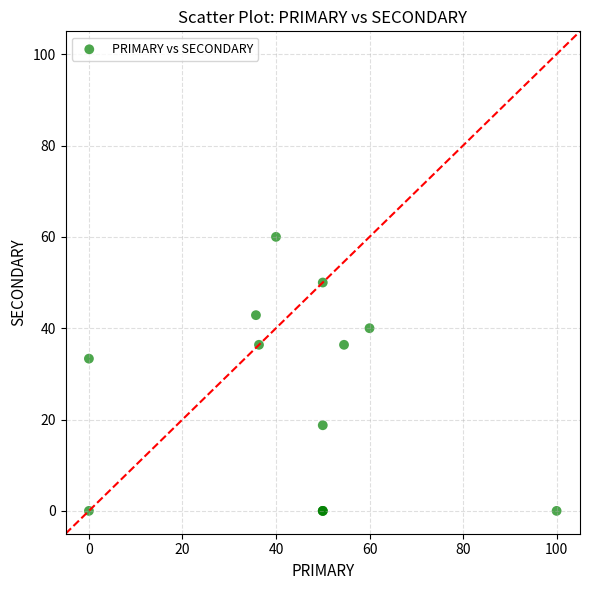

What Y value in the scatter plot is closest to 30?

33.3